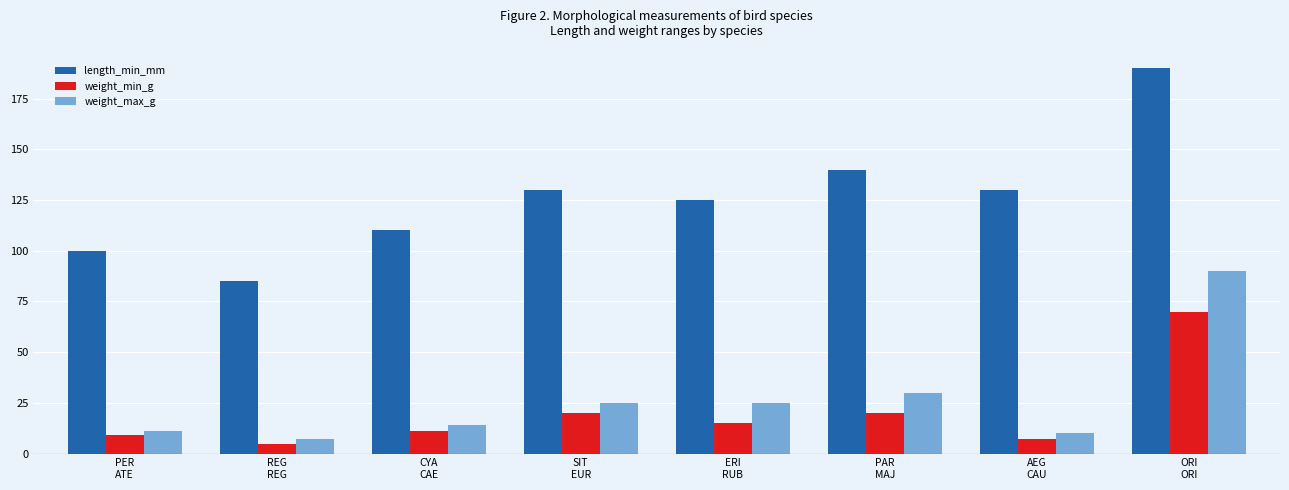

How many distinct data groups are displayed?

3